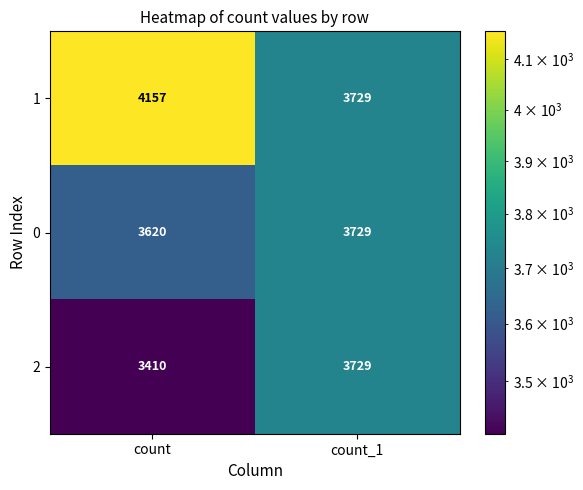

At which label does 2 reach its minimum?

count